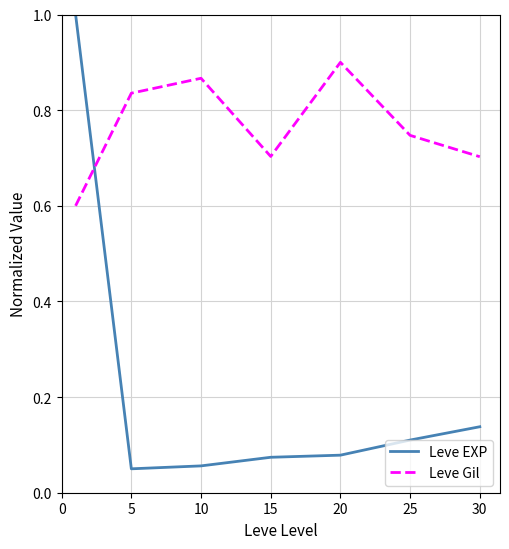

What are all the series names shown in the legend?

Leve EXP, Leve Gil